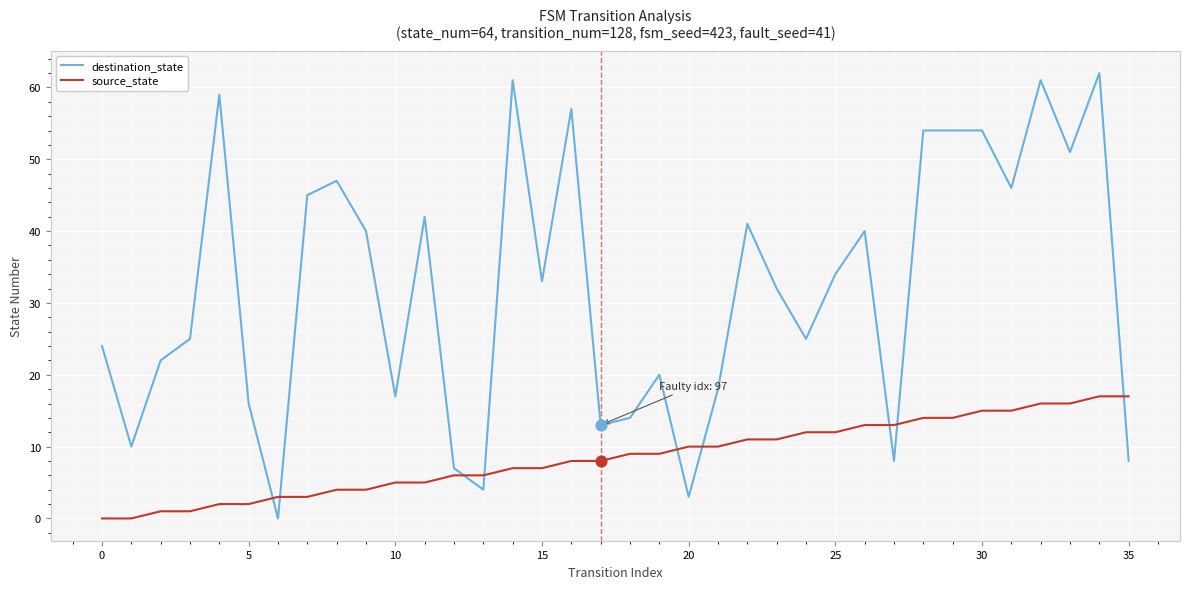

What are all the series names shown in the legend?

destination_state, source_state